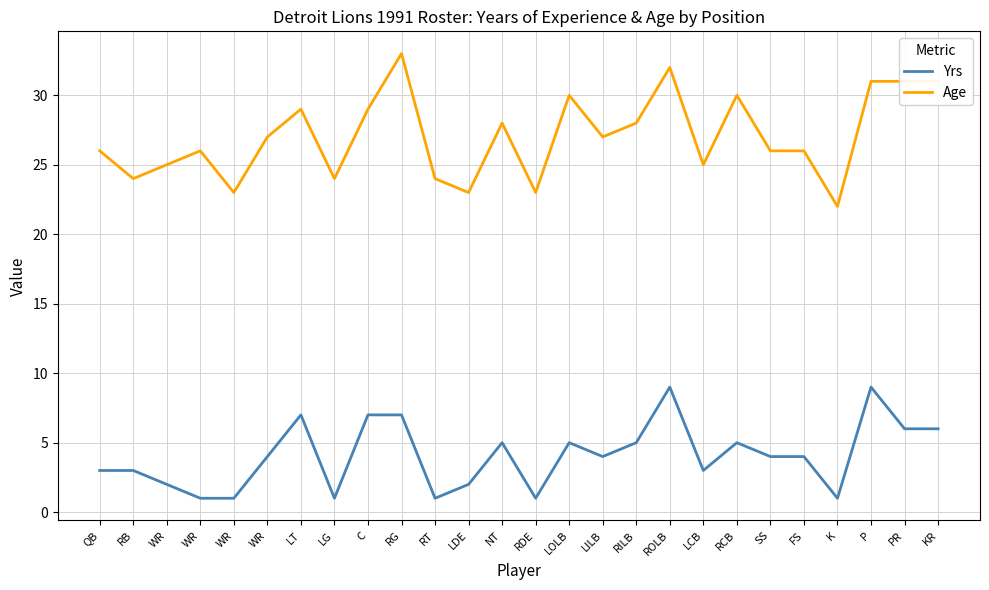

What is the difference between the Yrs values at PR and LDE?

4